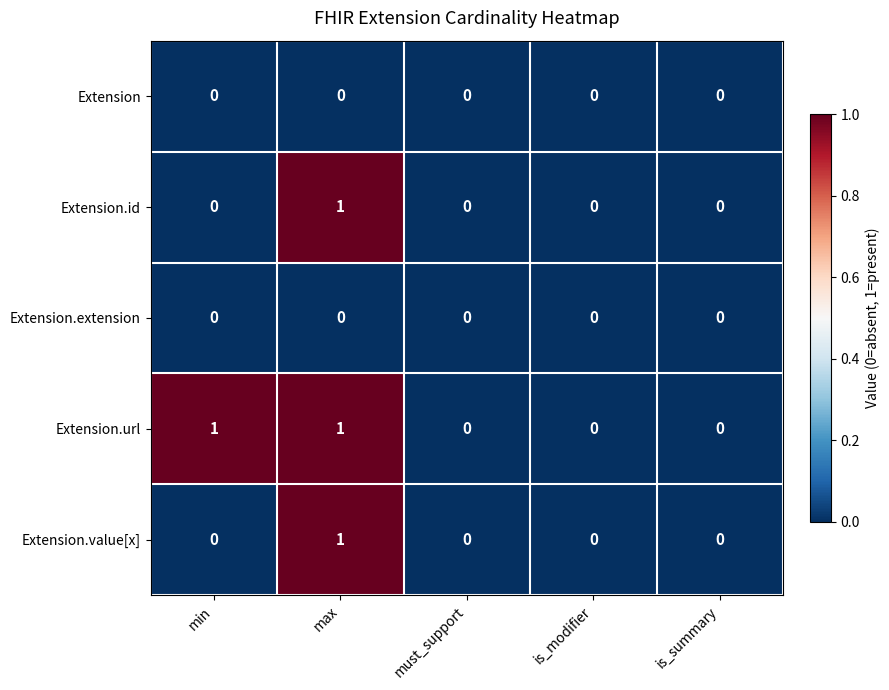

At which category is the sum across all series the highest?

max